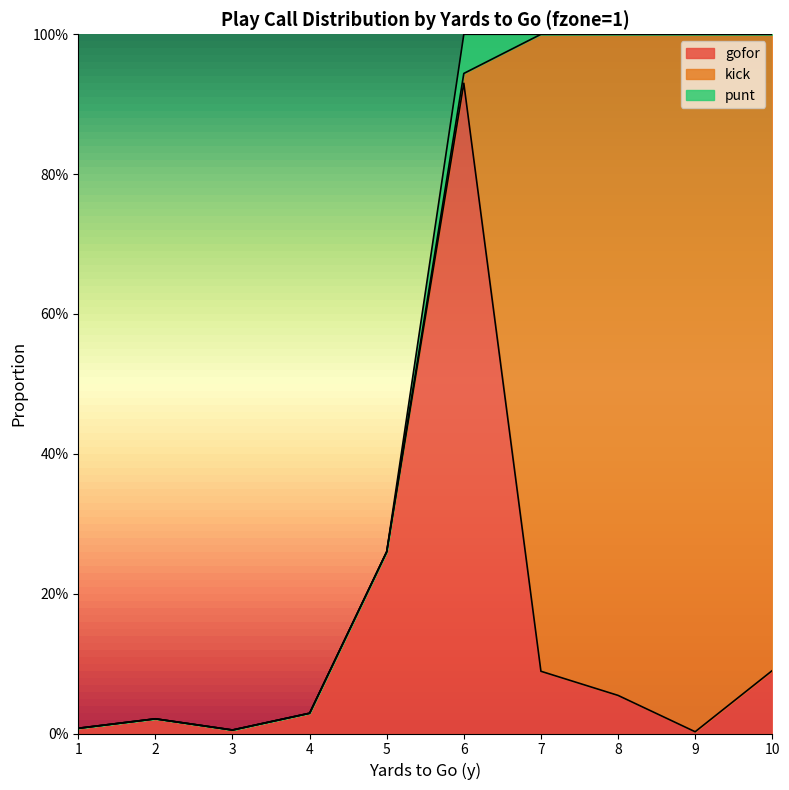

Where is the first local maximum for kick?

9